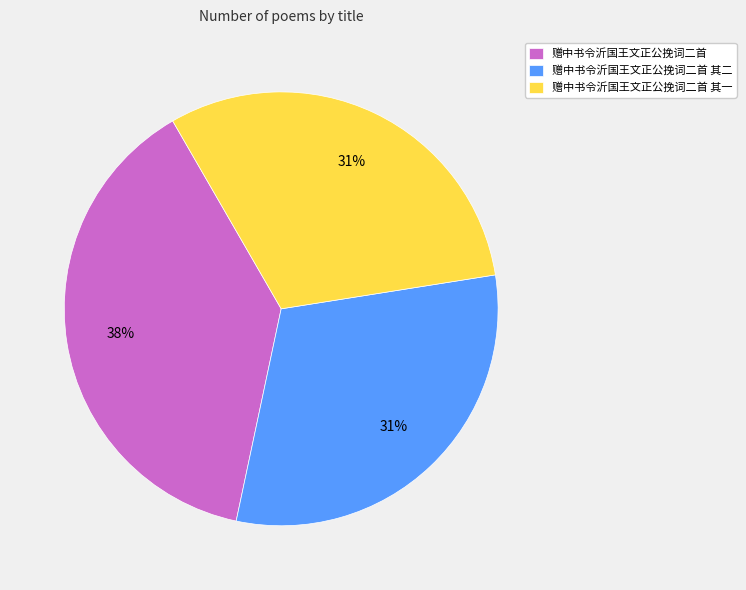

Does 赠中书令沂国王文正公挽词二首 其一 account for over 50% of the chart?

No